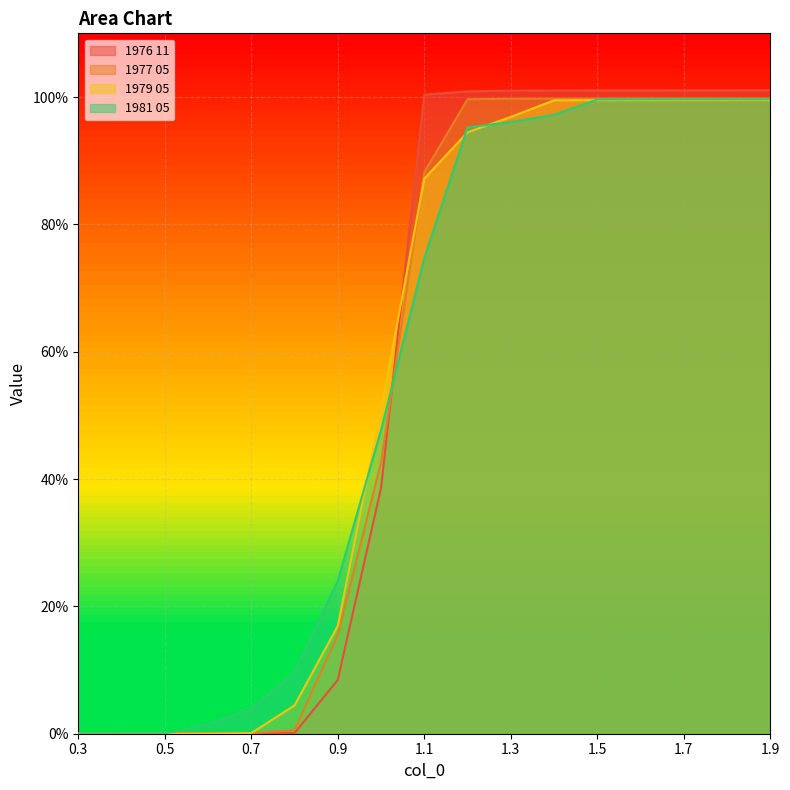

How many series are shown in this chart?

4